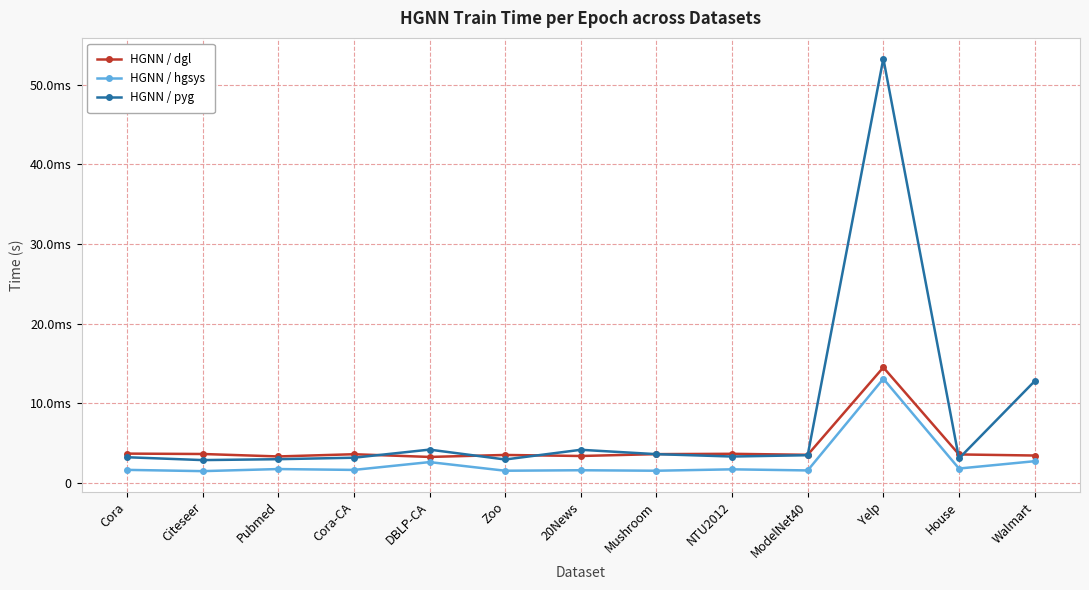

What is the label of the 12th point from the right?

Citeseer